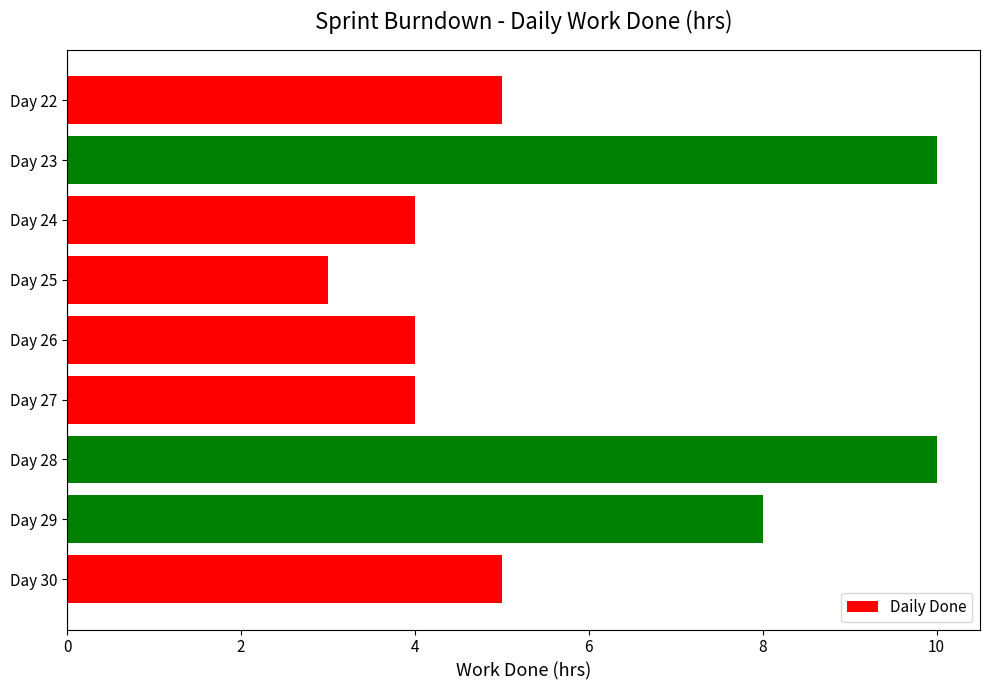

What is the sum of all values?

53